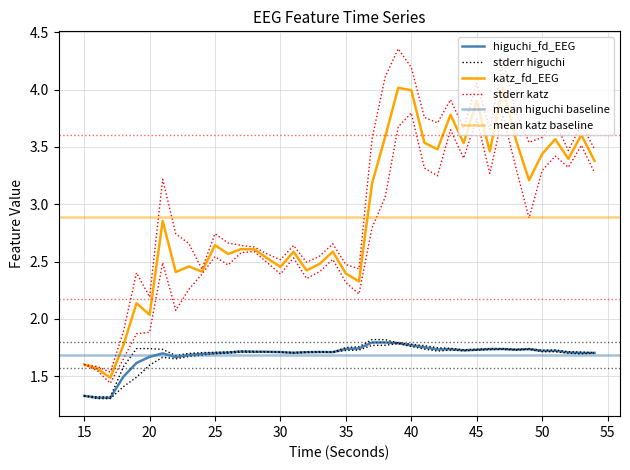

How many lines are shown in the chart?

2